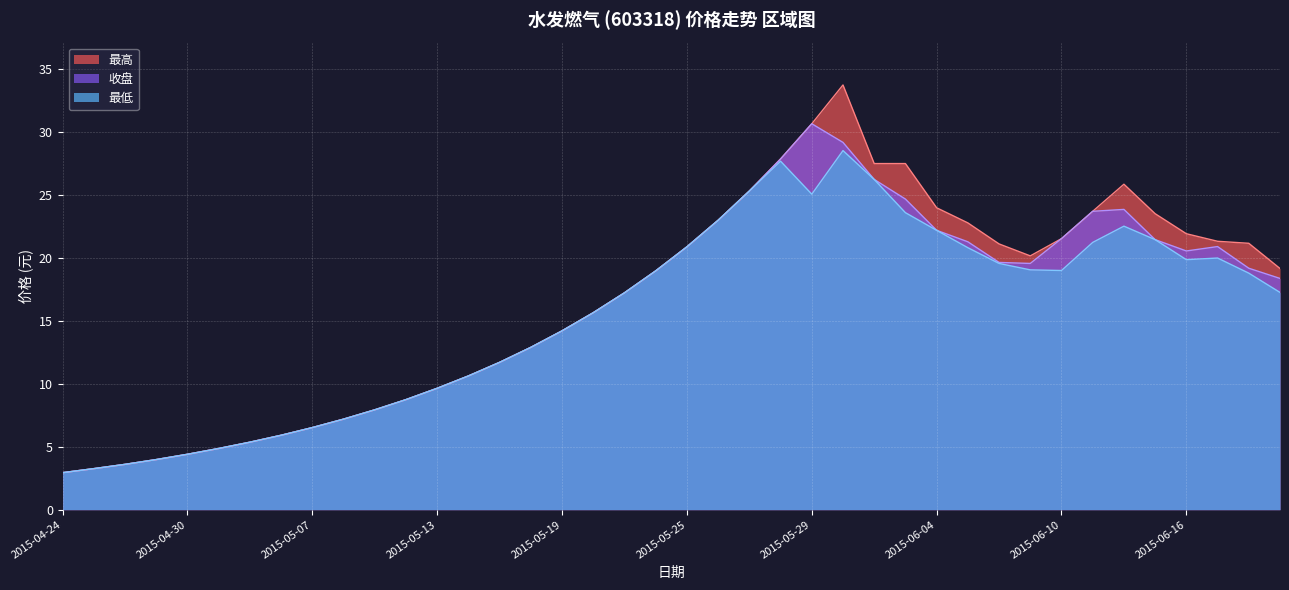

True or false: 最高 and 最低 cross at least once.

False